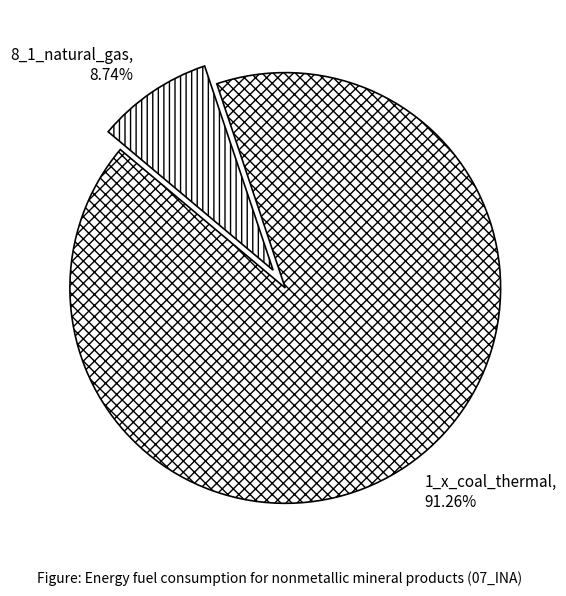

What is the largest slice in the pie chart?

1_x_coal_thermal